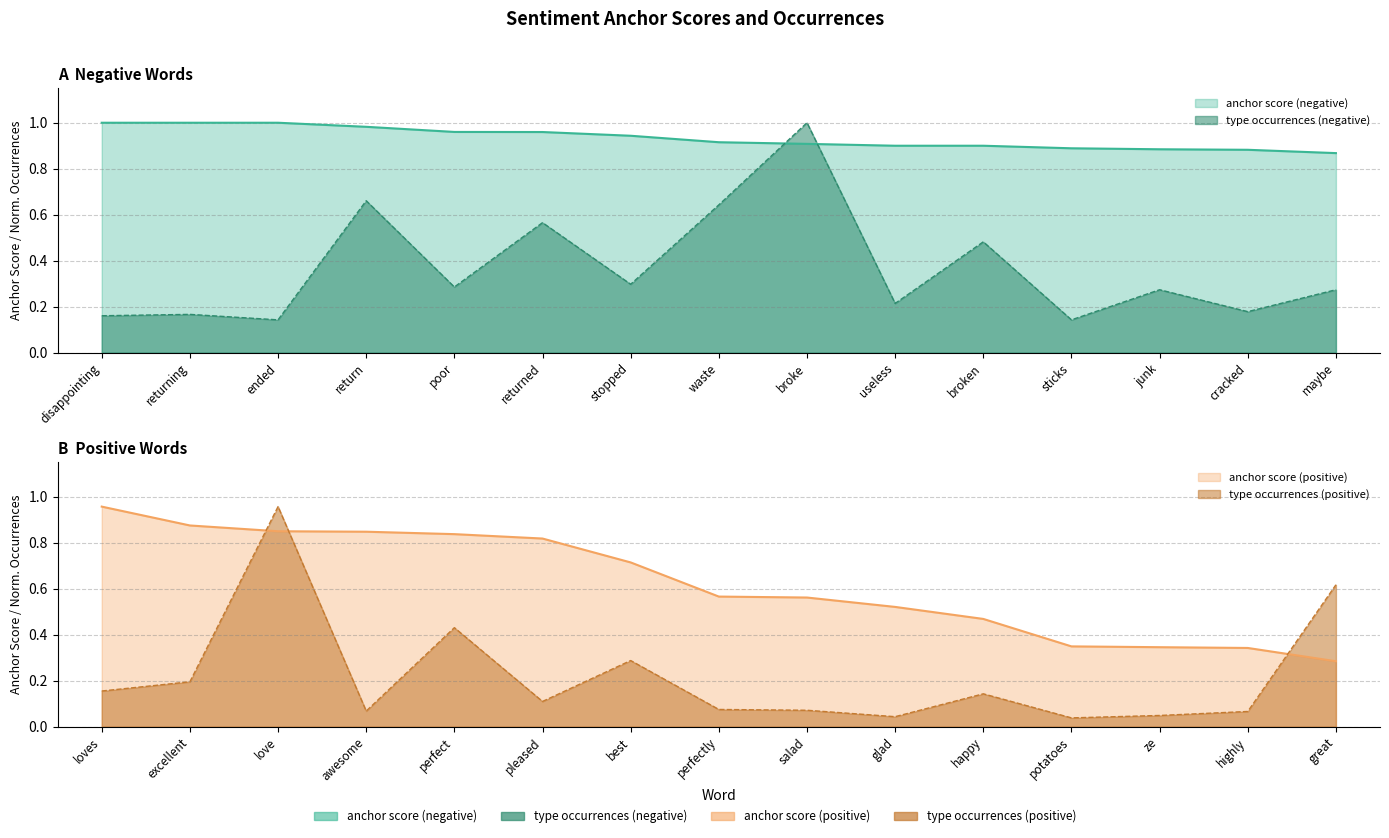

At which label is type occurrences (negative) closest to 0?

ended